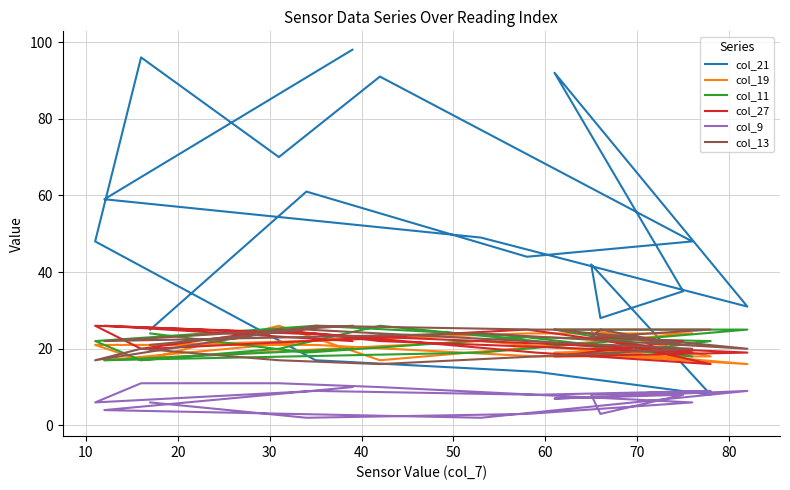

Which series has the largest range (max minus min)?

col_21